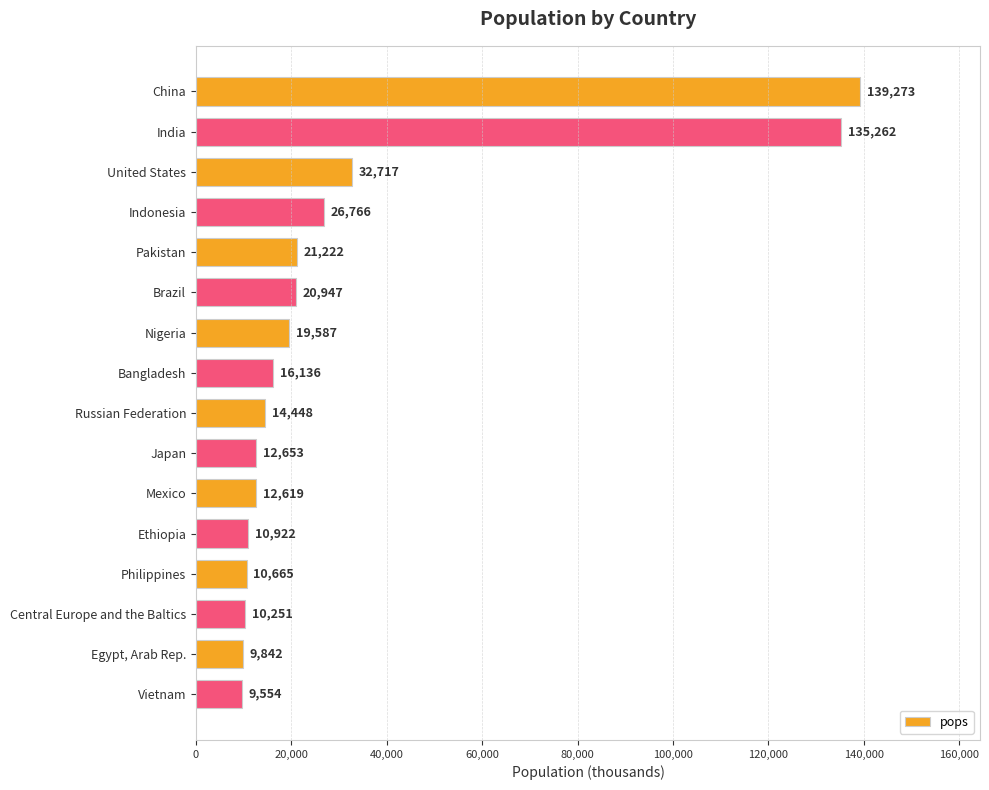

What is the difference between the second highest and minimum values?

125708